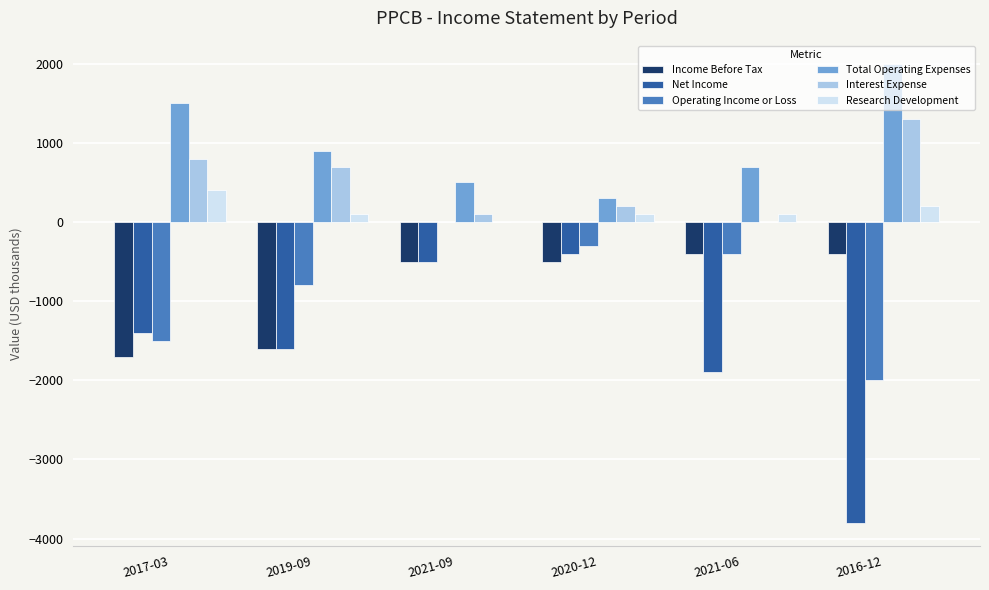

Which series has the largest total across all categories?

Total Operating Expenses